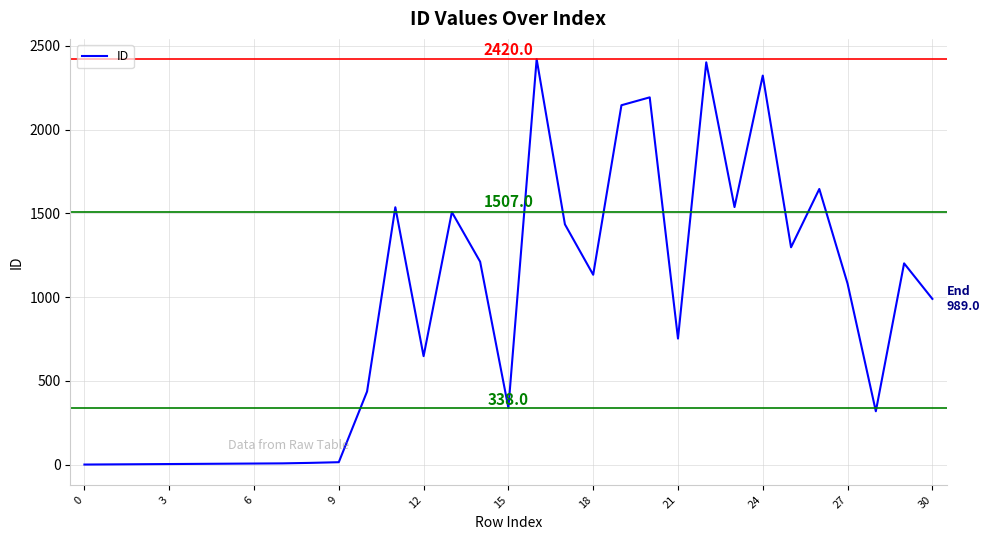

What is the greatest value displayed?

2420